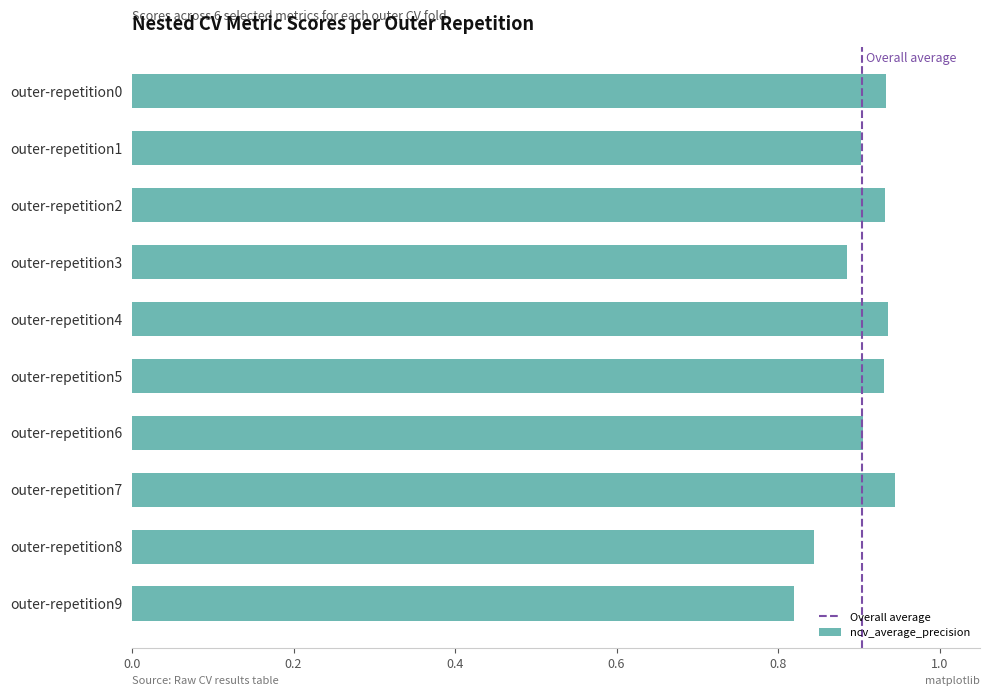

The value at outer-repetition4 is 0.9. True or false?

True